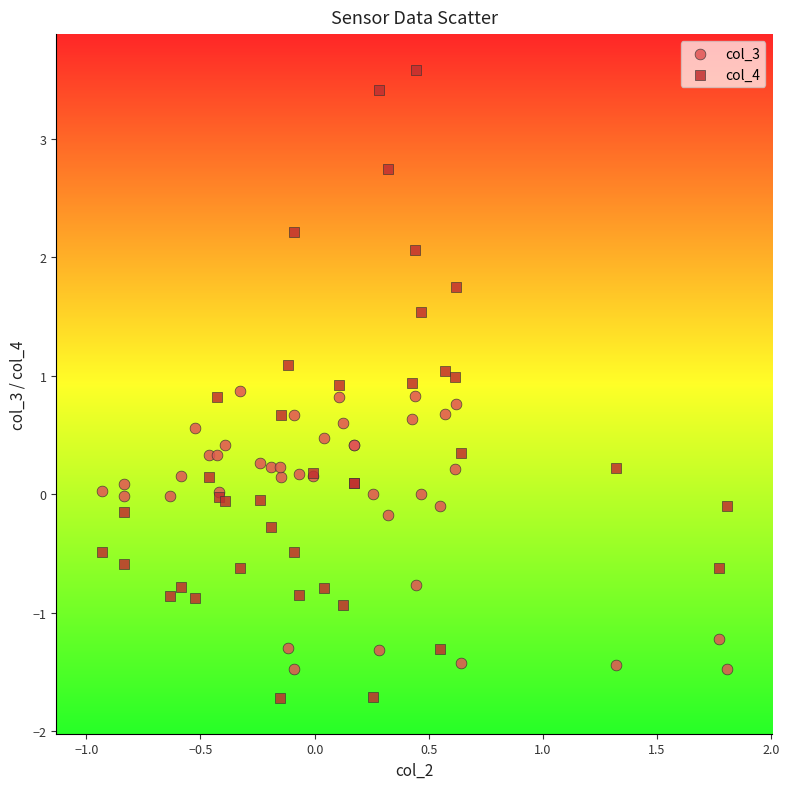

What is the X range (max minus min) for the scatter plot?

2.7